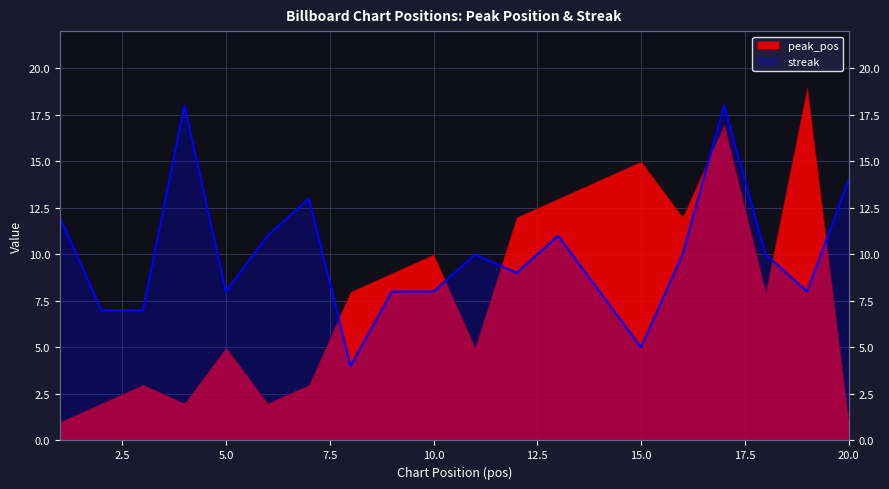

Rank the categories by value from lowest to highest.

8, 15, 2, 3, 5, 9, 10, 14, 19, 12, 11, 16, 18, 6, 13, 1, 7, 20, 4, 17